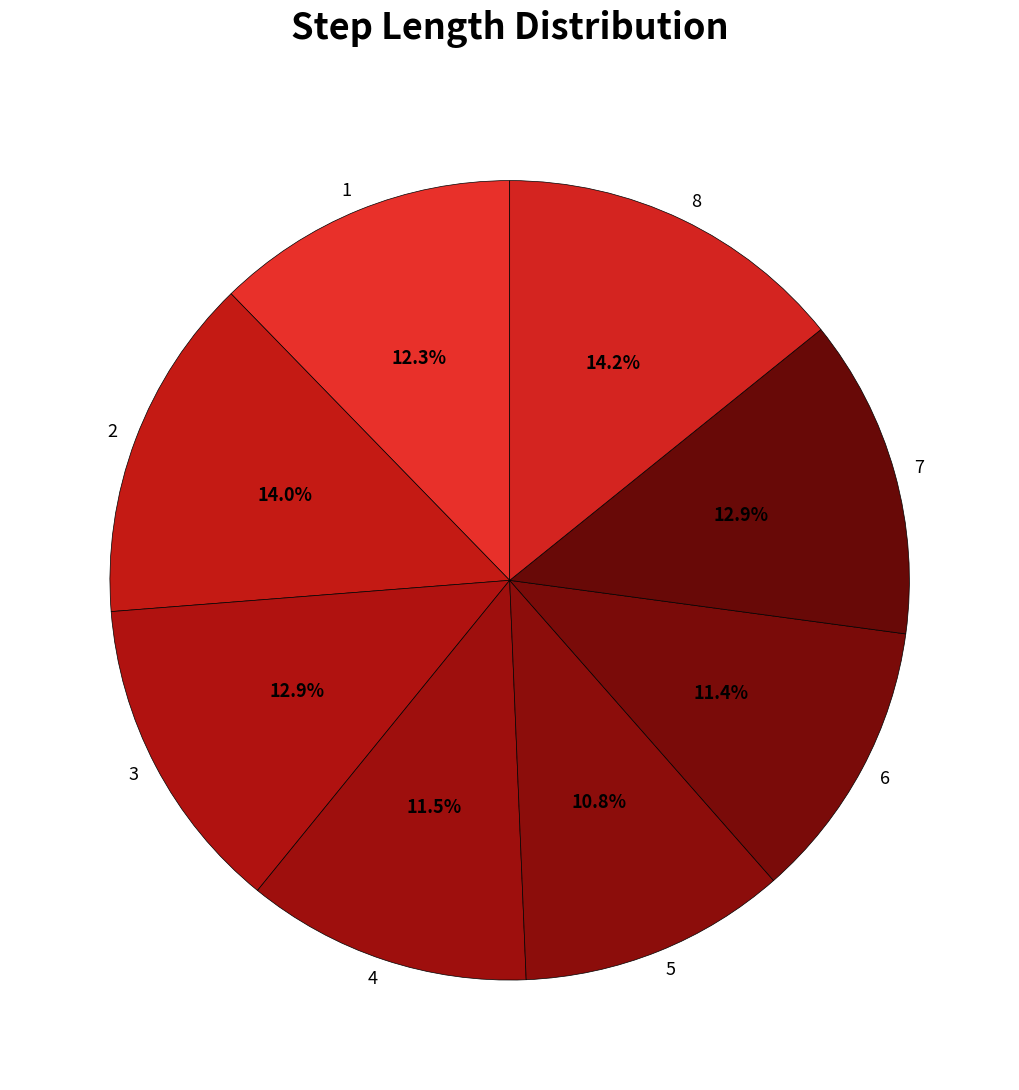

Is there any slice that represents more than half of the pie?

No